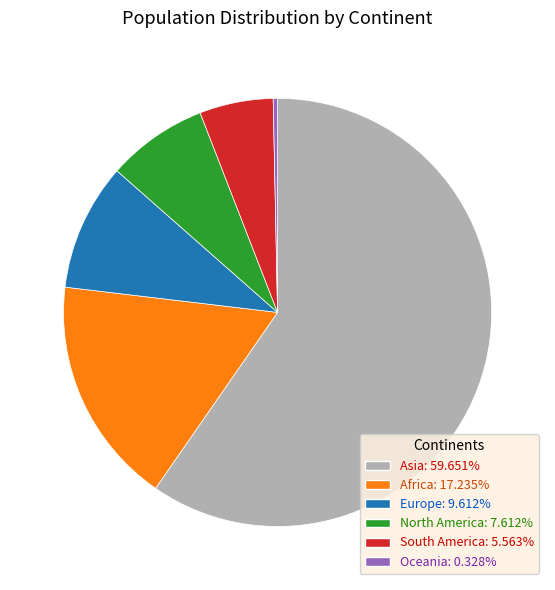

True or false: Africa accounts for 17% of the total.

True